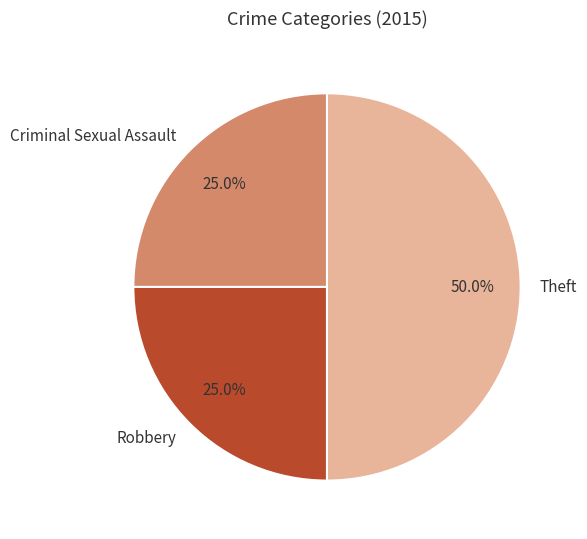

What percentage is NOT represented by Robbery?

75.0%